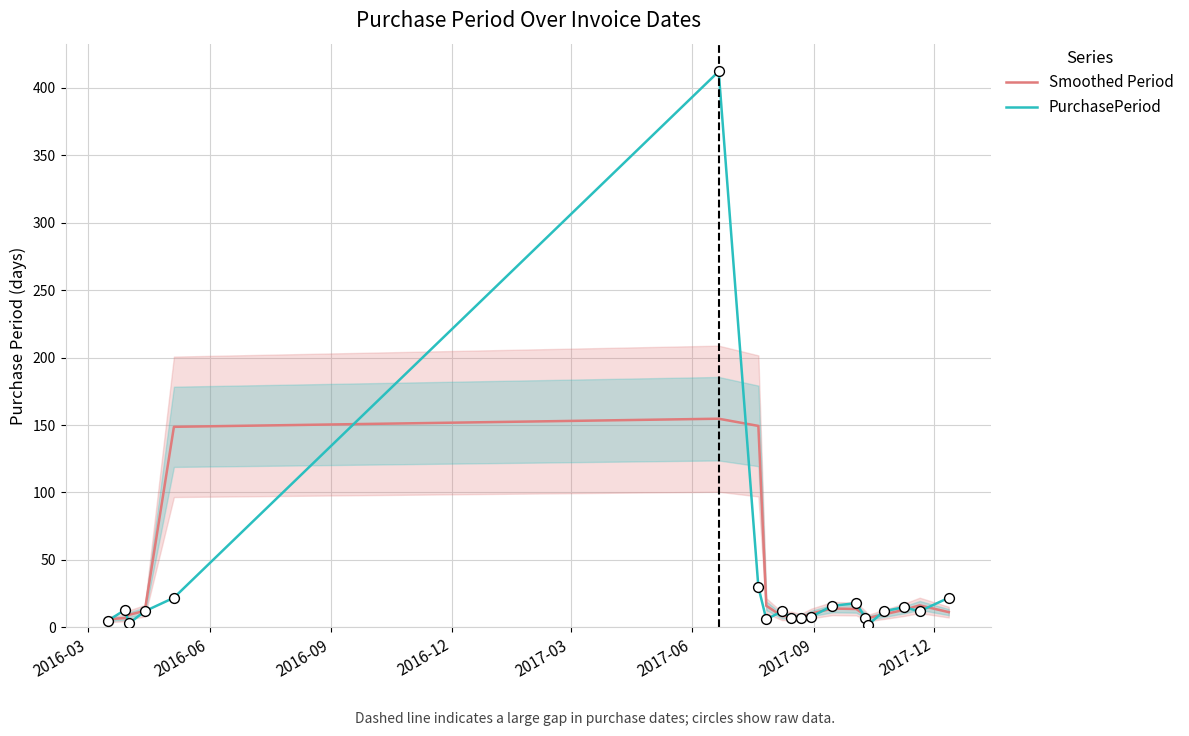

What are all the series names shown in the legend?

Smoothed Period, PurchasePeriod